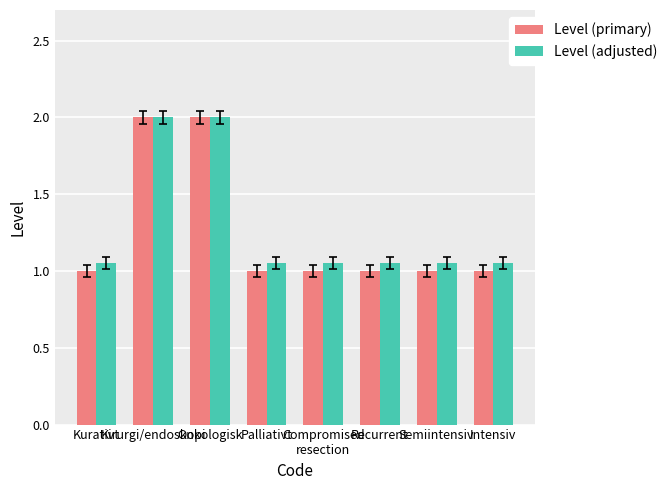

True or false: Level (adjusted) has a value of 1.8 at Intensiv.

False